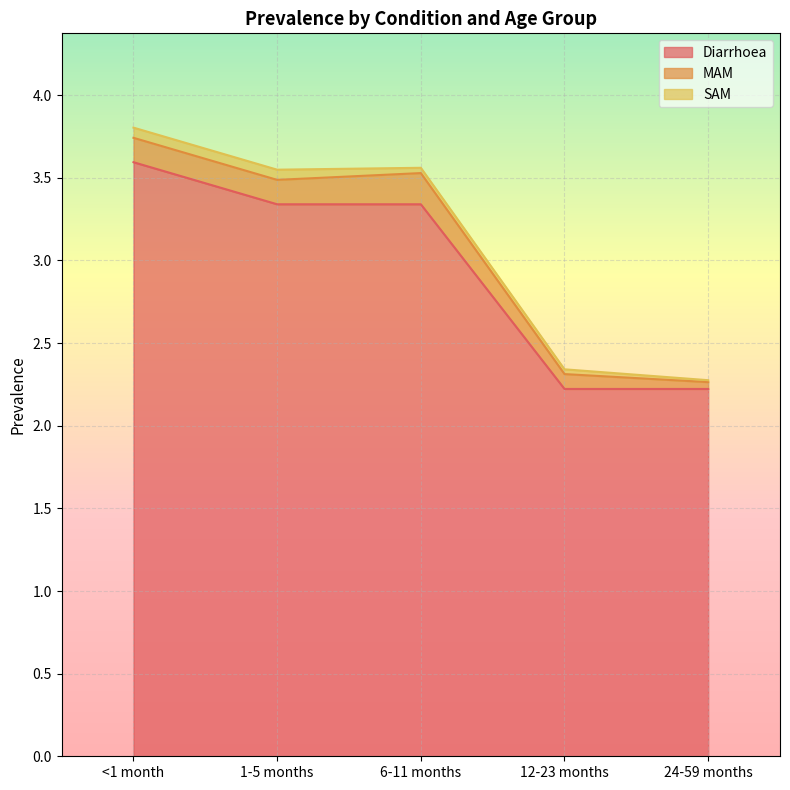

Count the number of data series in this chart.

3